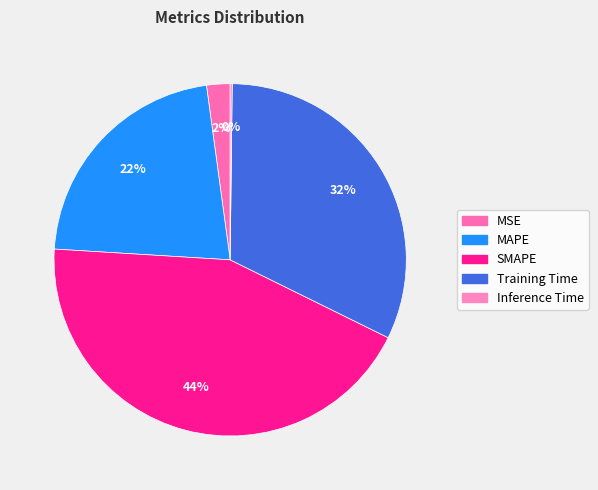

The MSE slice represents 16% of the pie. True or false?

False